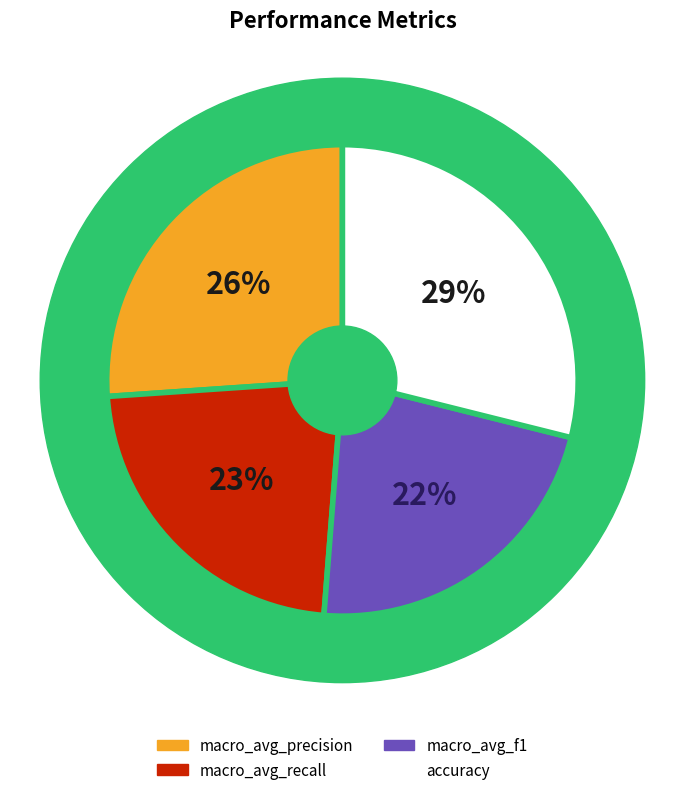

To the nearest percent, what is the difference between the macro_avg_precision and accuracy slice percentages?

3%